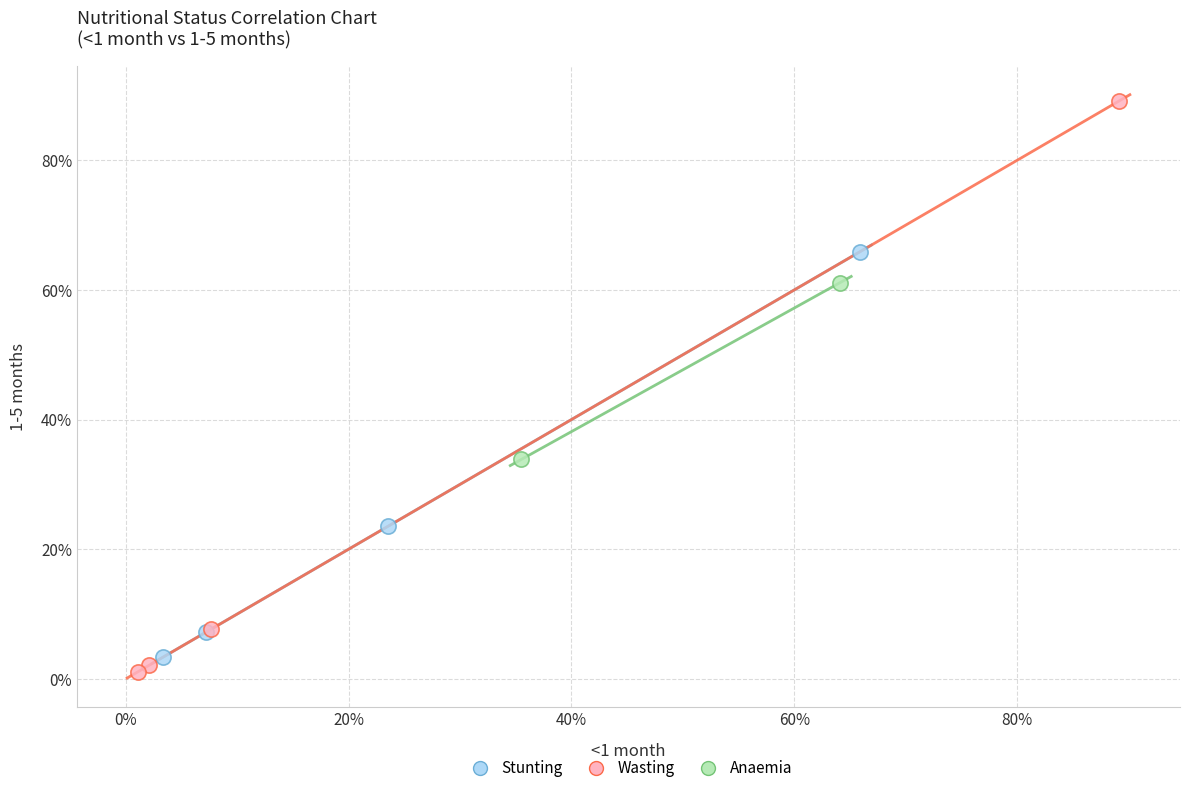

Which series has the widest spread of Y values?

Wasting